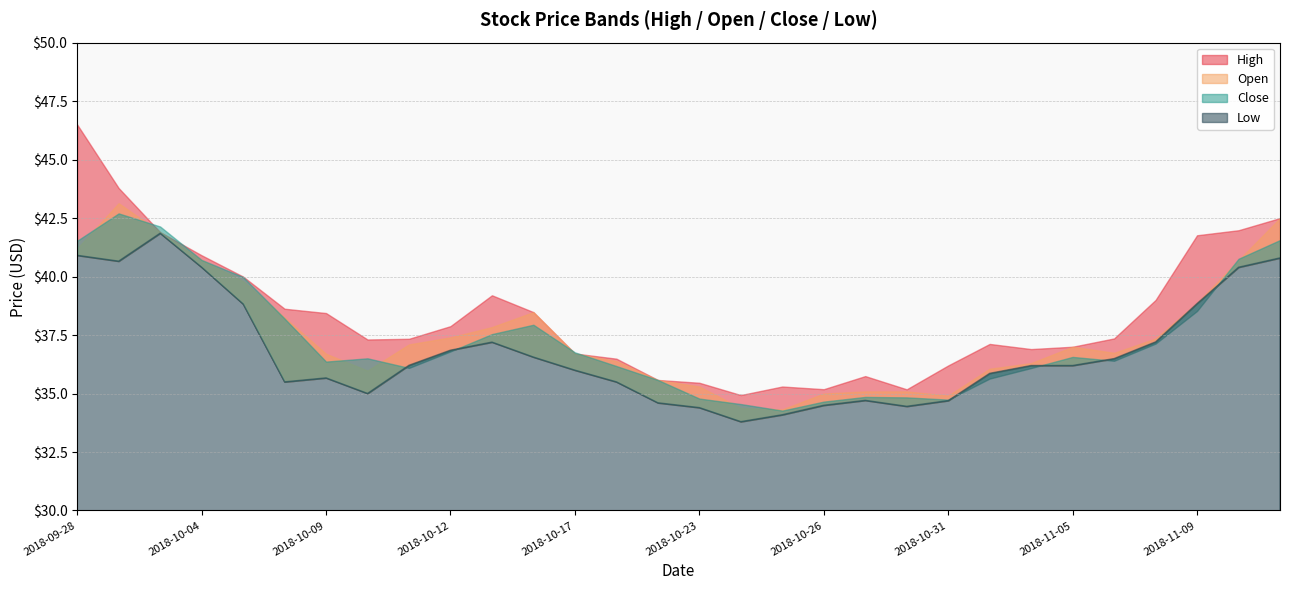

Which has a higher value, 2018-10-19 or 2018-10-31?

2018-10-19